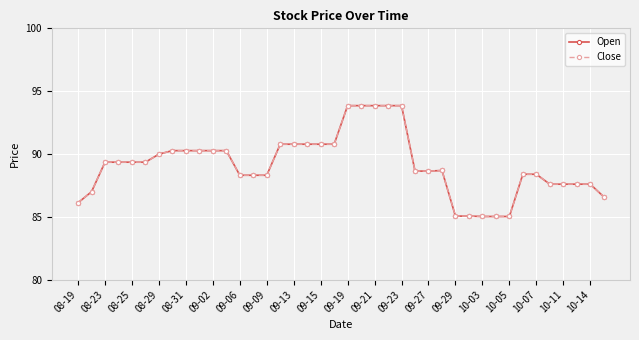

Which series has the widest spread of values?

Open